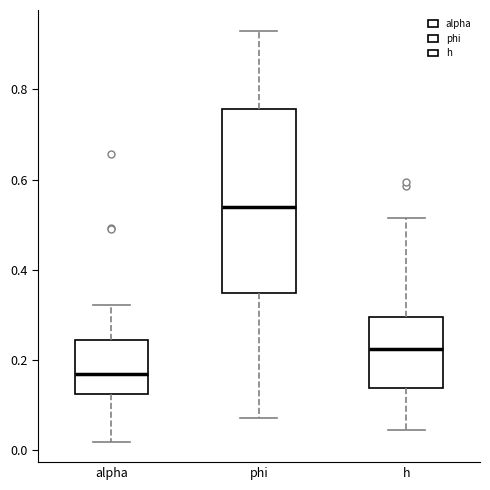

Reading left to right, read every box against the y-axis: the position of its median line, the range the box covers, and the ends of its whiskers. The values are not printed on the chart, so give them approximately, as read against the axis.

alpha: median 0.16, box 0.12 to 0.24, whiskers 0.02 to 0.32
phi: median 0.54, box 0.34 to 0.76, whiskers 0.08 to 0.94
h: median 0.22, box 0.14 to 0.30, whiskers 0.04 to 0.52